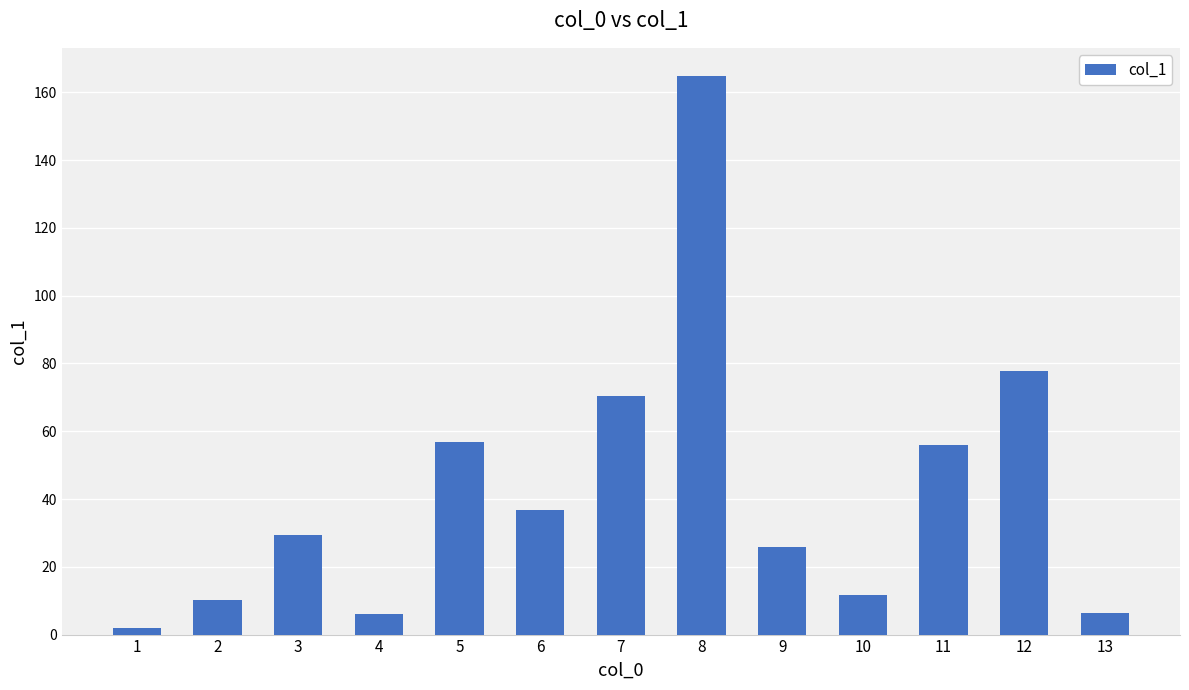

Which category has the highest value across all series?

8